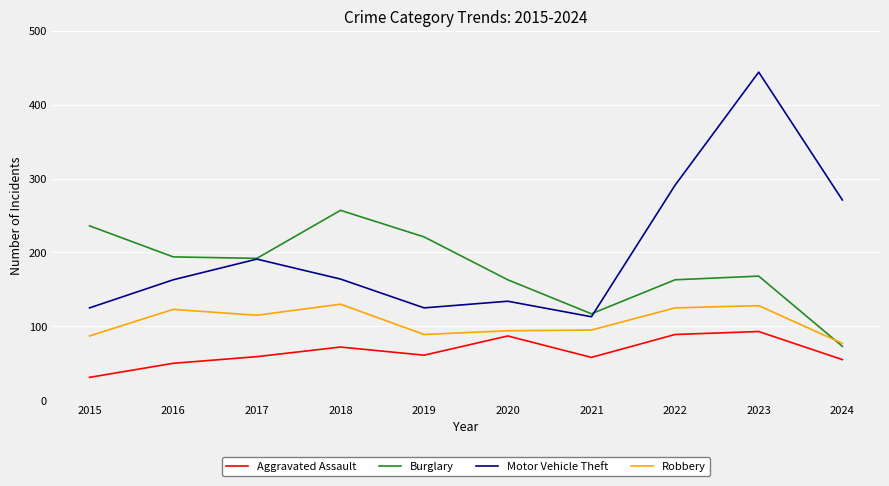

How many values in the Aggravated Assault series are below 61?

5